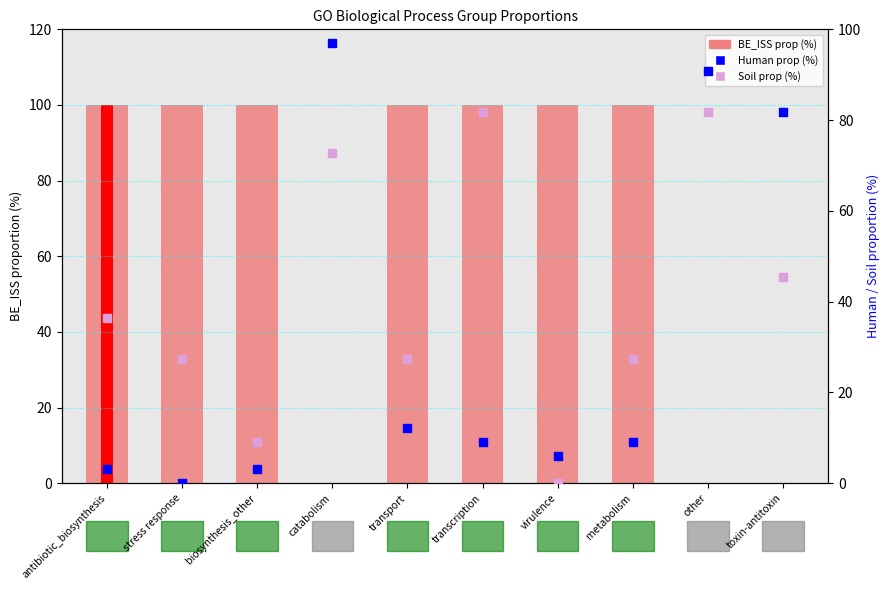

Is the value of Human proportion at toxin-antitoxin greater than the value of Soil proportion at antibiotic_biosynthesis?

Yes